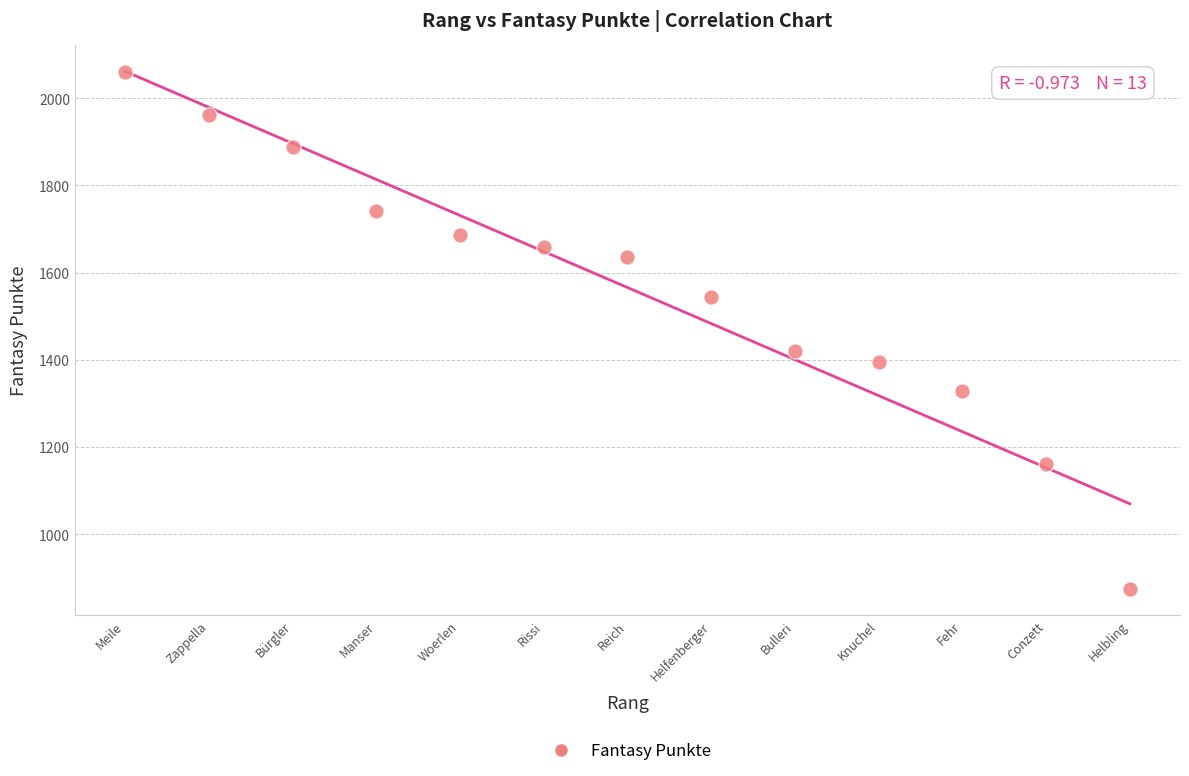

What is the range of Y values (max minus min)?

1185